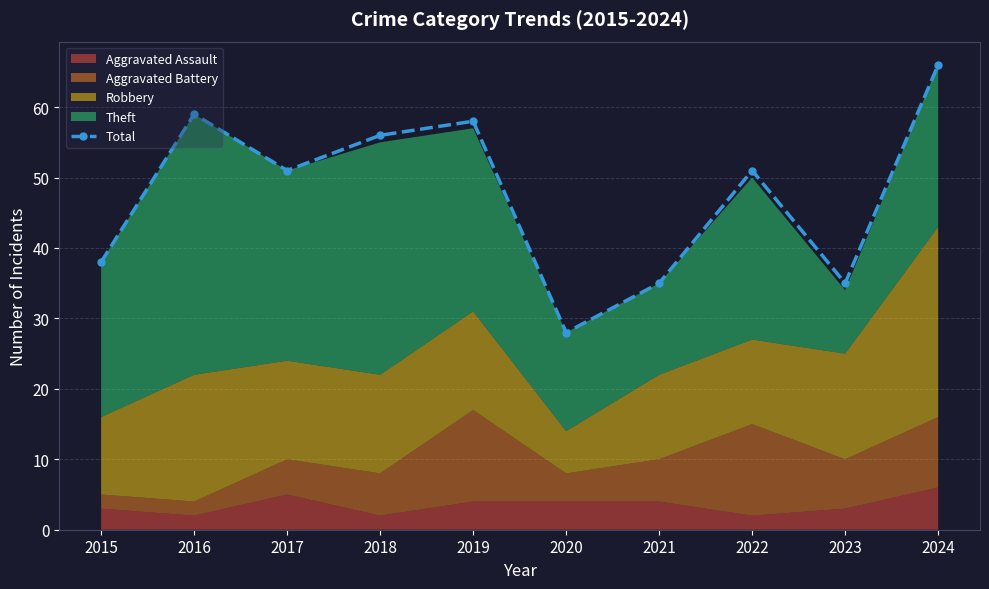

What is the change in value from 2019 to 2022?

-7